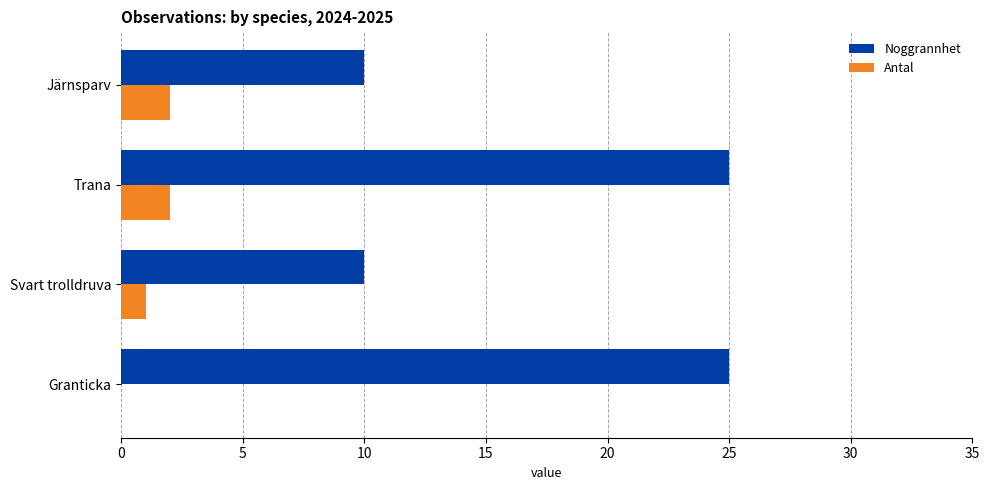

What are all the series names shown in the legend?

Noggrannhet, Antal